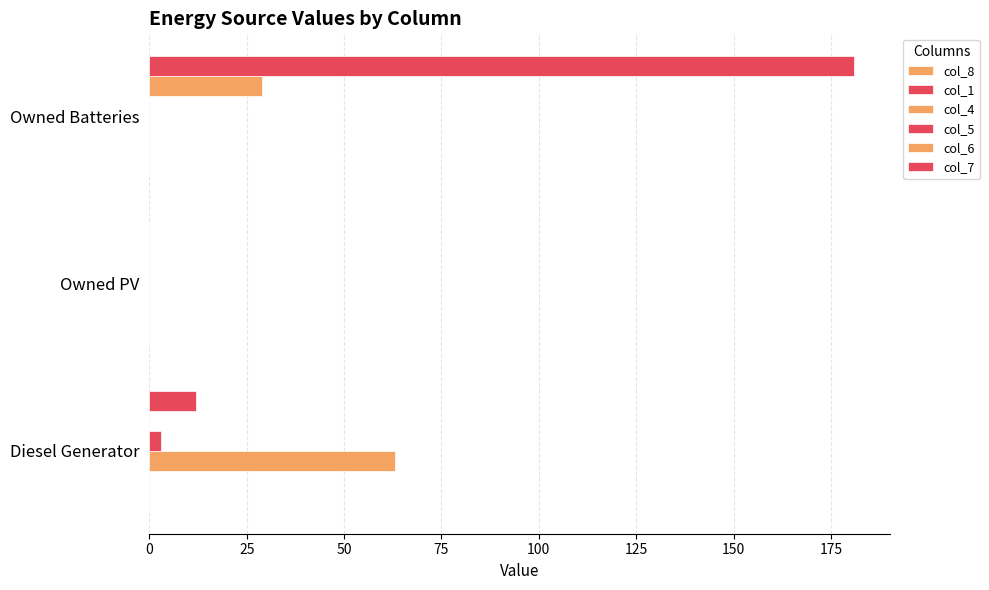

Which series has the largest range (max minus min)?

col_7